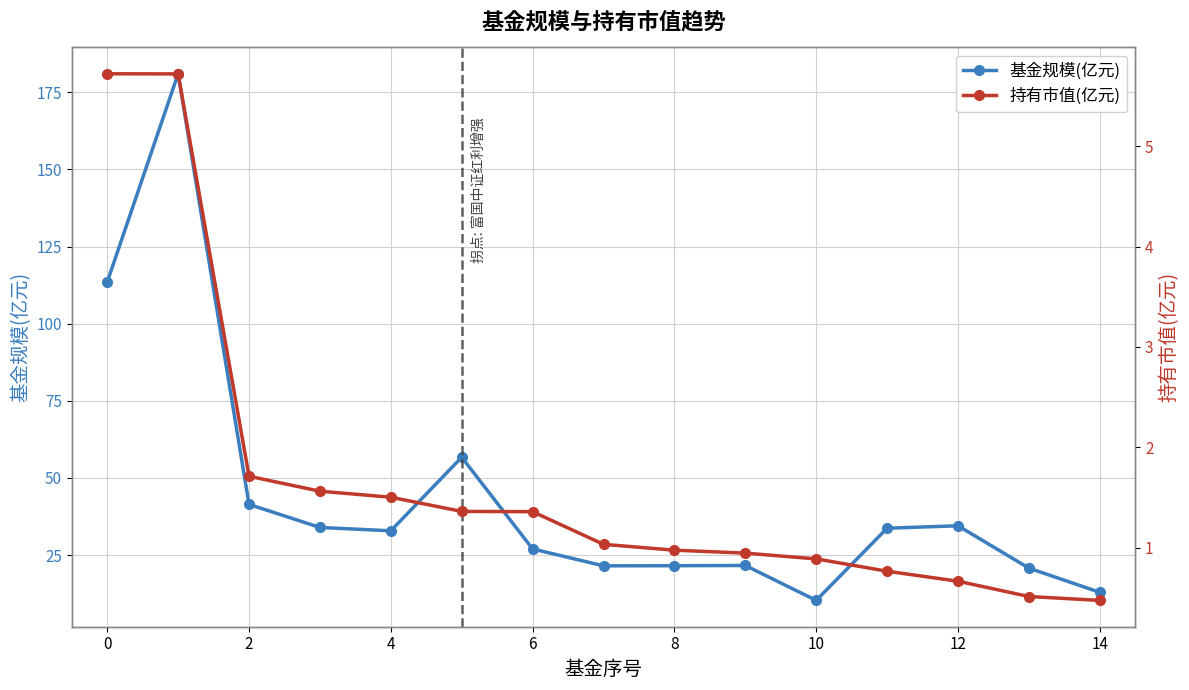

Does the chart display data point markers on the line(s)?

Yes